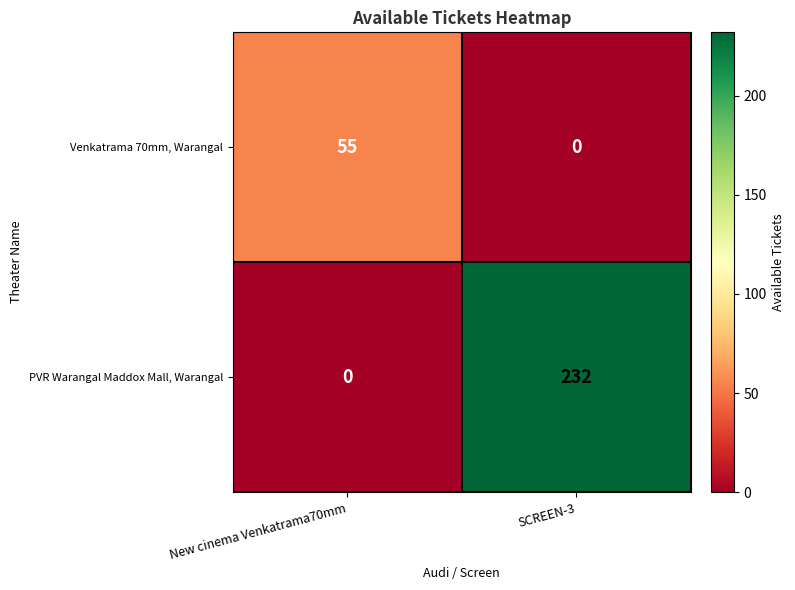

What is the total value across all series at New cinema Venkatrama70mm?

55